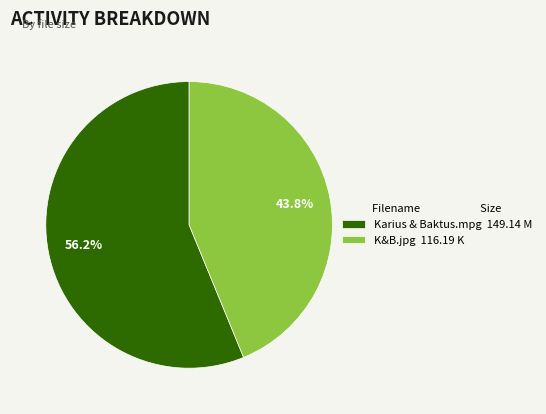

What percentage is the K&B.jpg slice, to the nearest percent?

44%